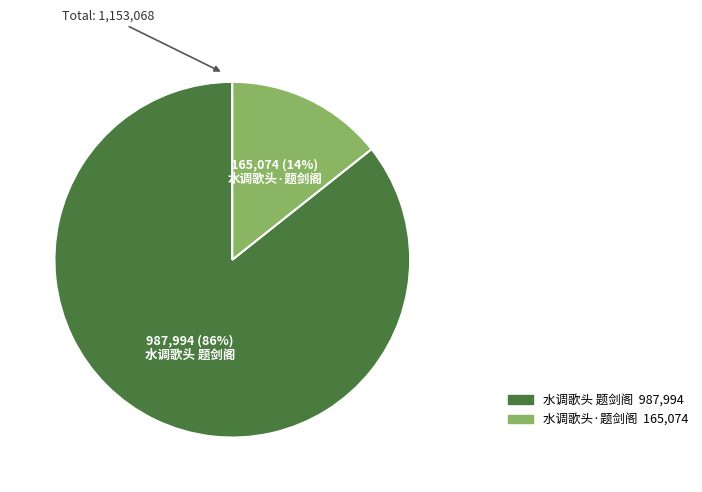

The 水调歌头·题剑阁 slice represents 14% of the pie. True or false?

True